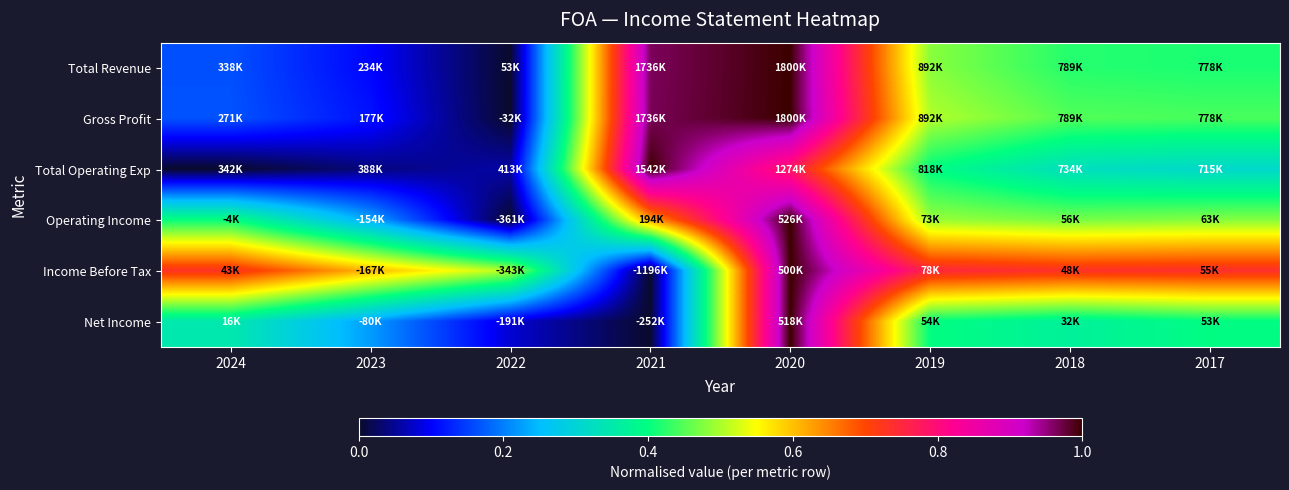

Which series changed the most between 2022 and 2019?

Gross Profit